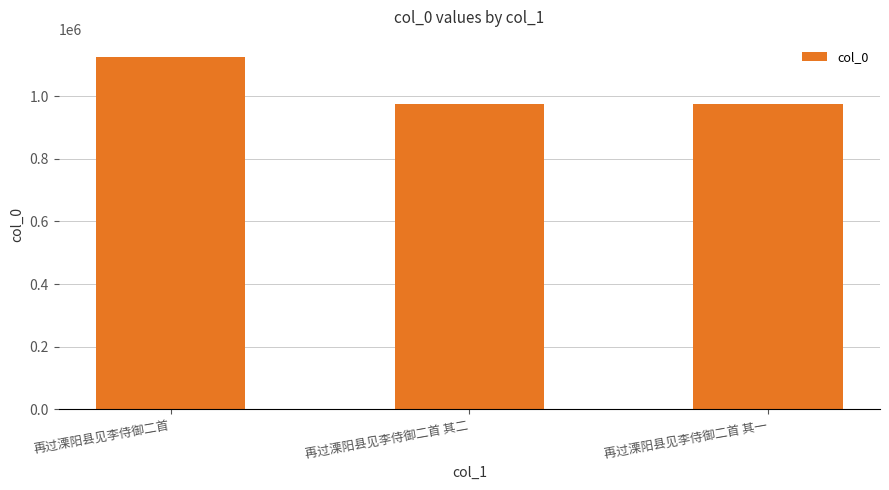

What is the difference between the maximum and second lowest values?

148783